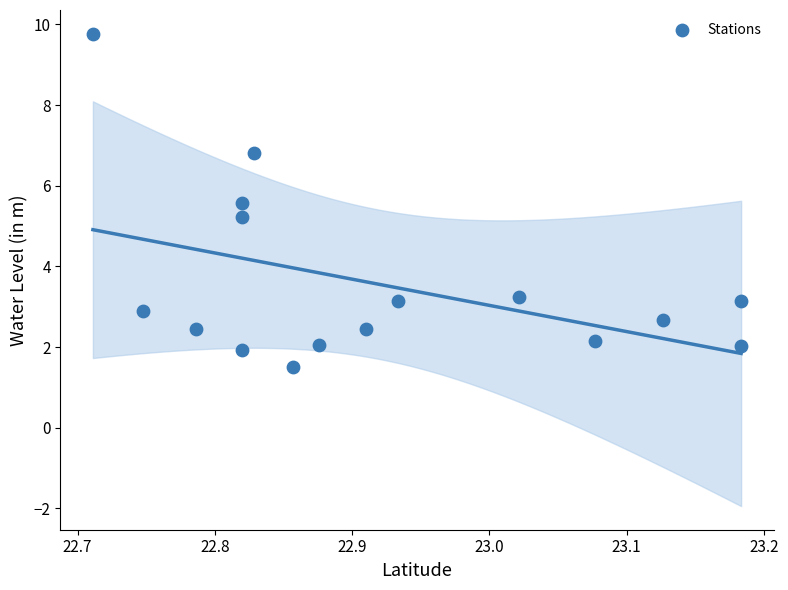

What is the range of X values (max minus min)?

0.5